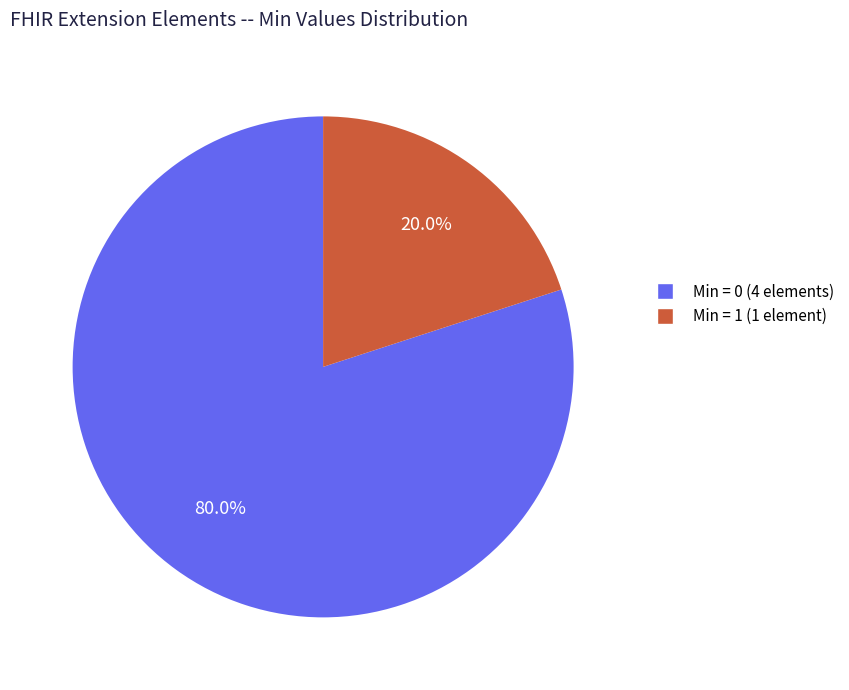

Is there any slice that represents more than half of the pie?

Yes